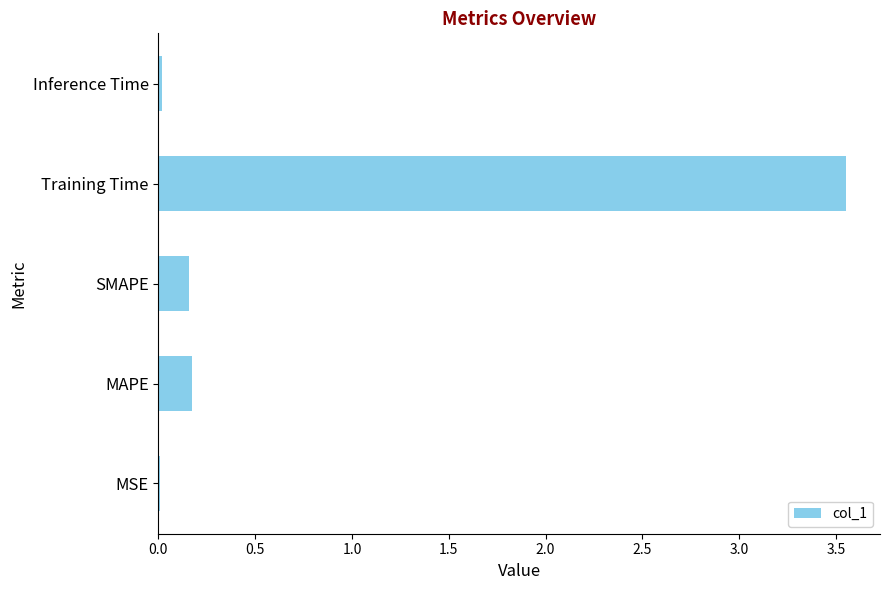

What is the average value?

0.8